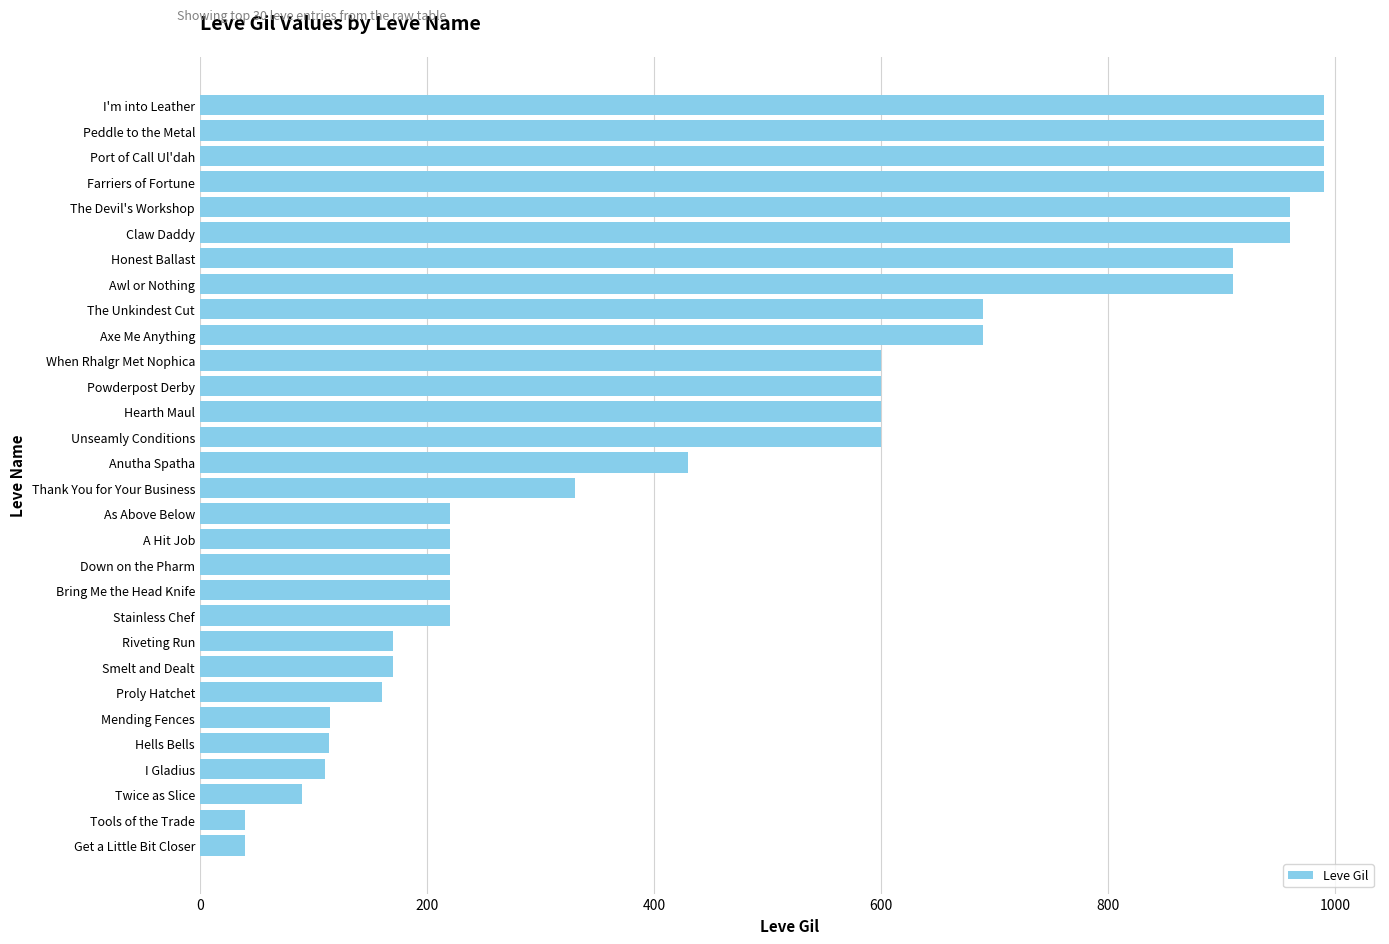

What is the difference between the values at The Unkindest Cut and Port of Call Ul'dah?

300